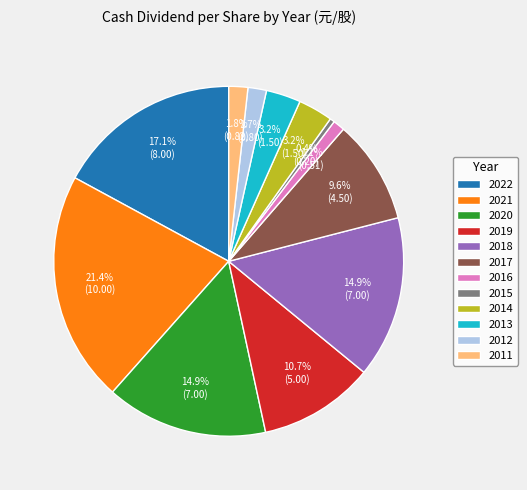

How much of the chart is everything except 2016?

98.9%